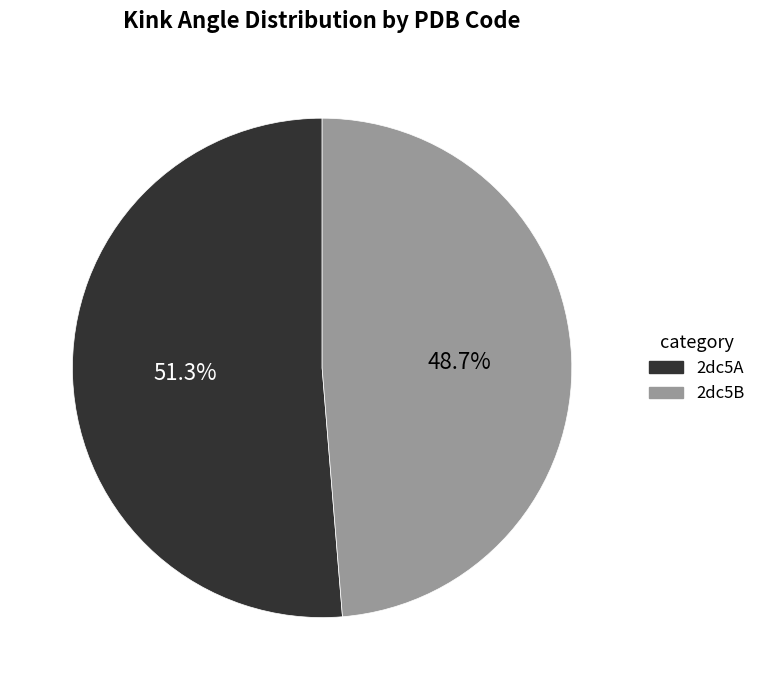

What percentage is the 2dc5A slice, to the nearest percent?

51%